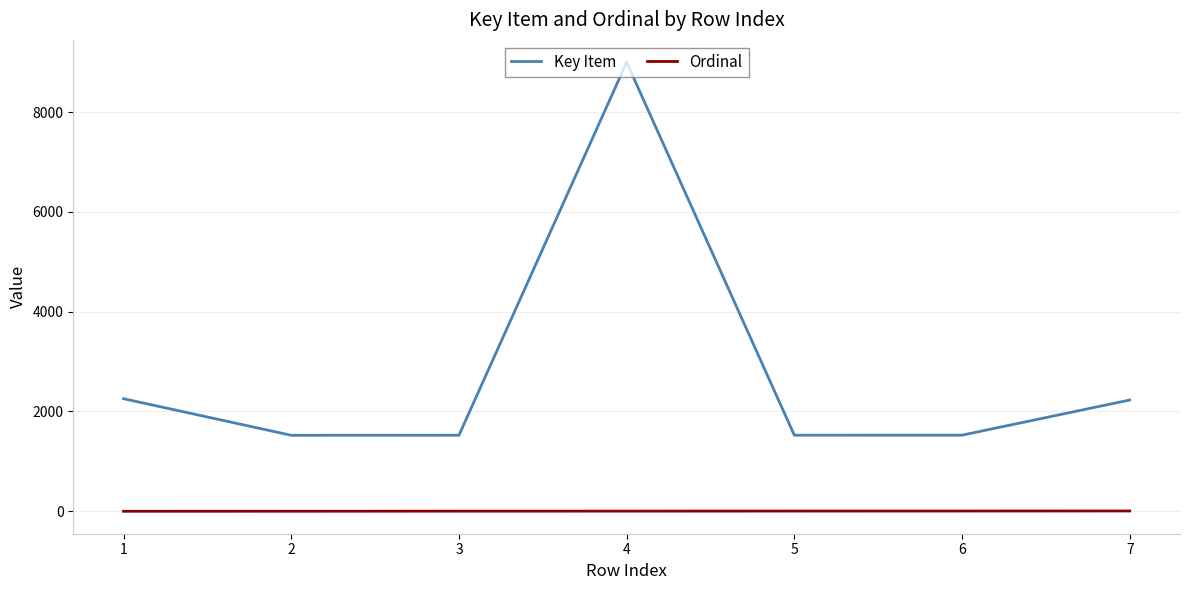

The value of Key Item at 2 is 515. True or false?

False